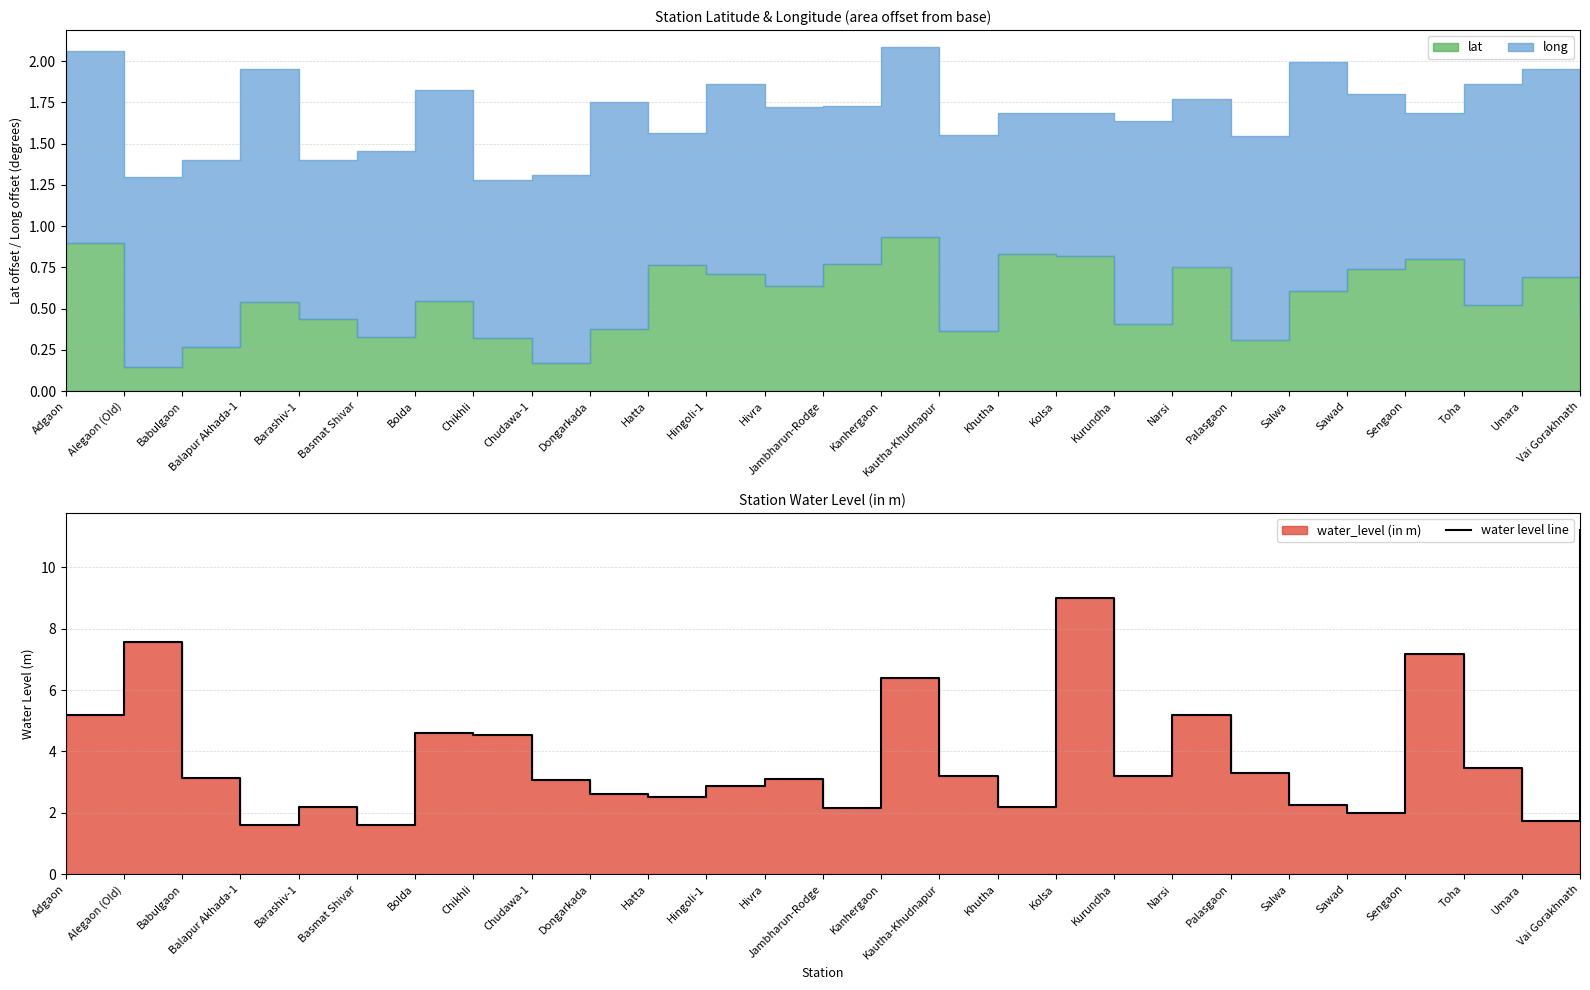

How many lines are shown in the chart?

1